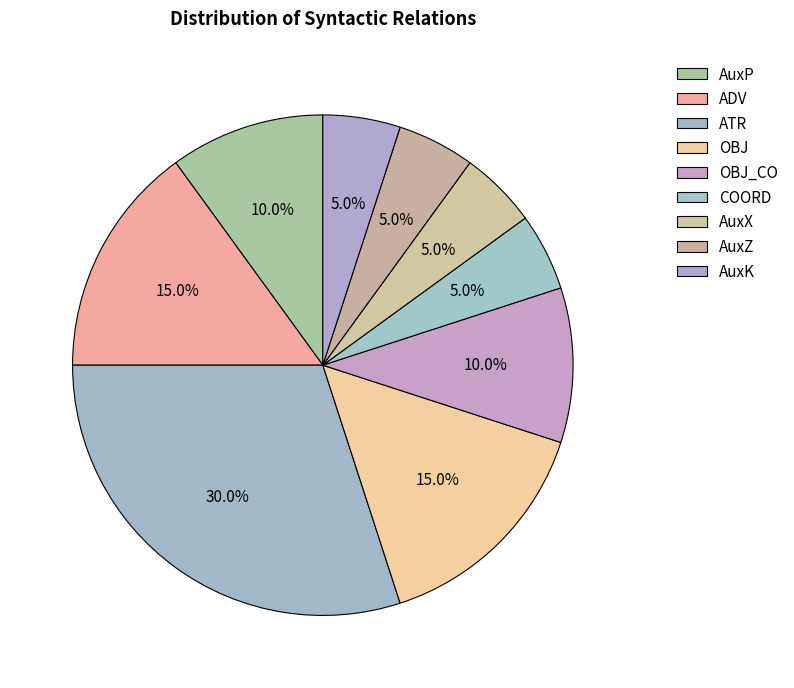

Combined, do AuxK and AuxP account for over 50%?

No